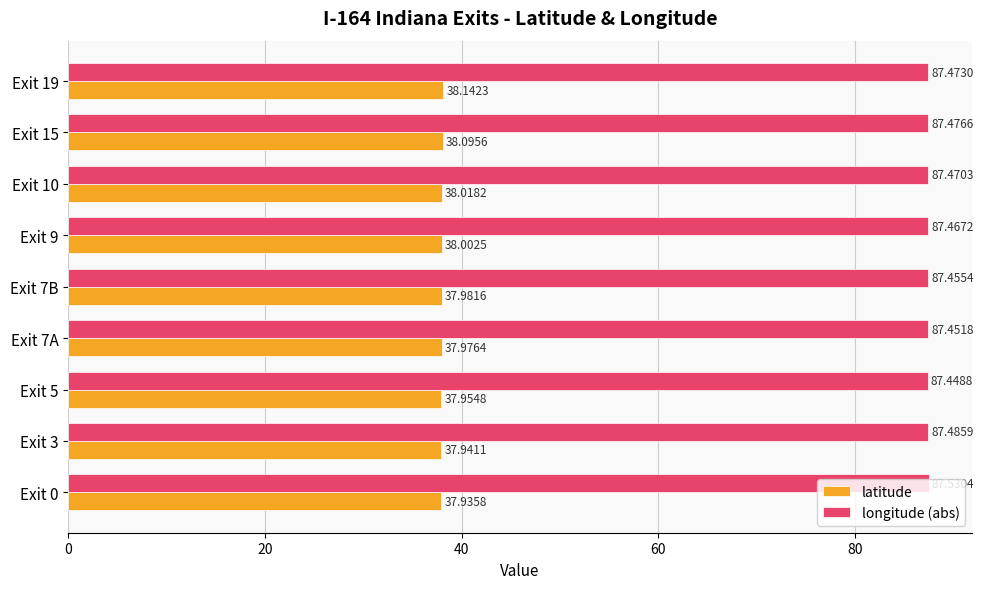

What is the spread (max minus min) of values at Exit 7B?

49.5